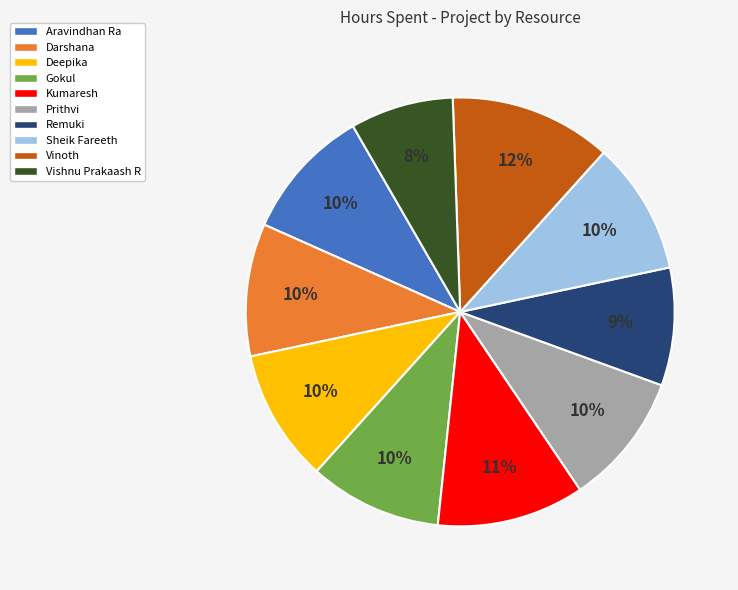

To the nearest percent, what is the difference between the Vishnu Prakaash R and Prithvi slice percentages?

2%